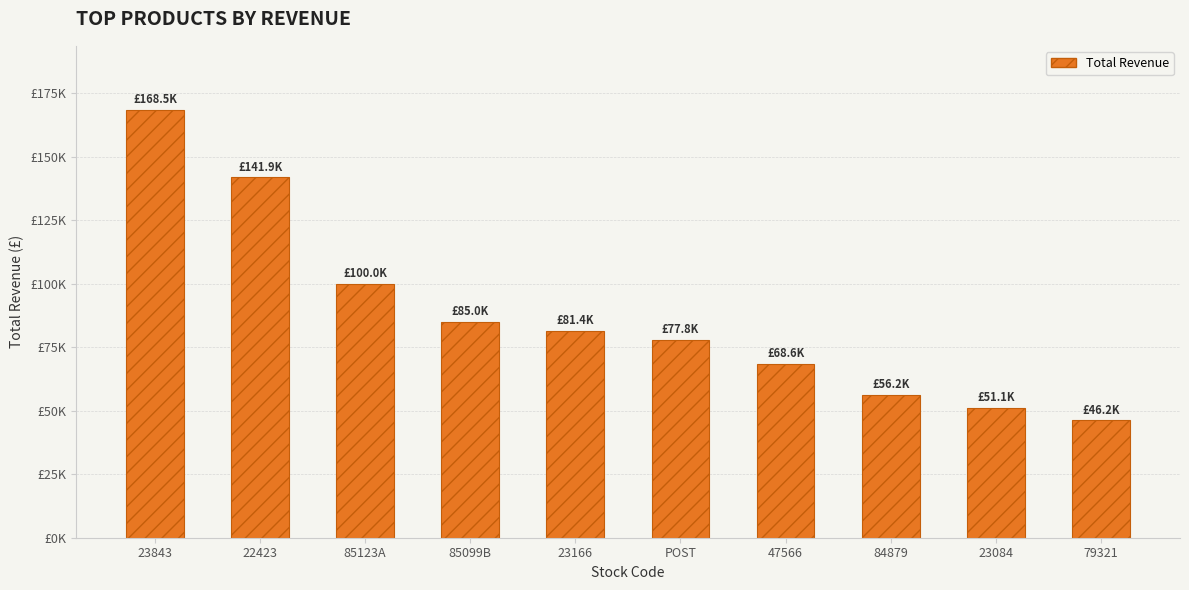

What value does the data have at POST?

77804.0